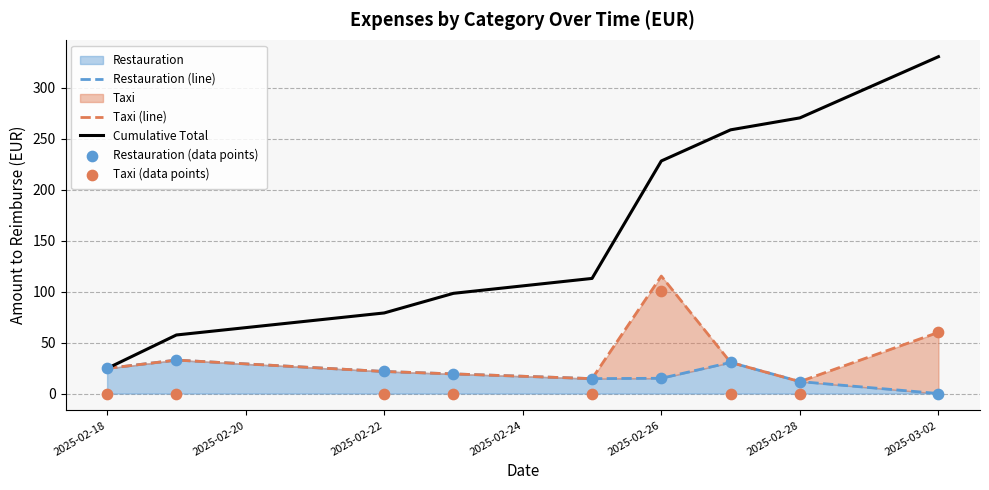

Which series contains the highest Y value?

Cumulative Total